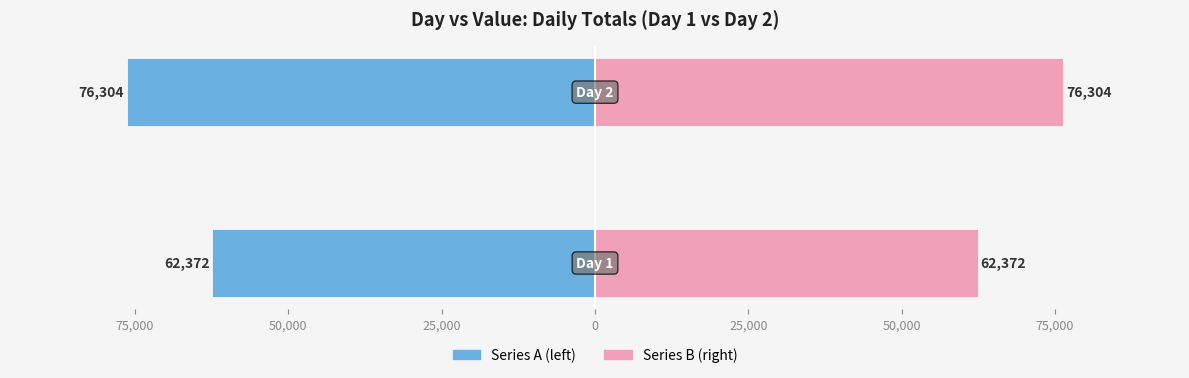

Reading left to right, list all the values displayed in this chart.

Day Value (Series A): -62372	-76304
Day Value (Series B): 62372	76304